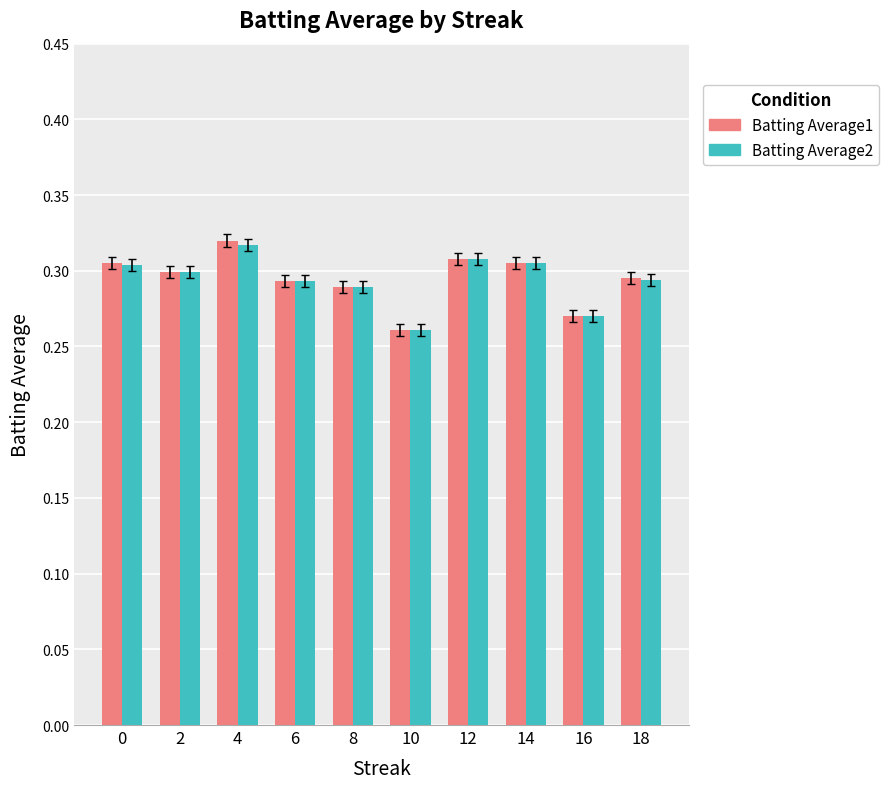

At which label does Batting Average2 reach its minimum?

10